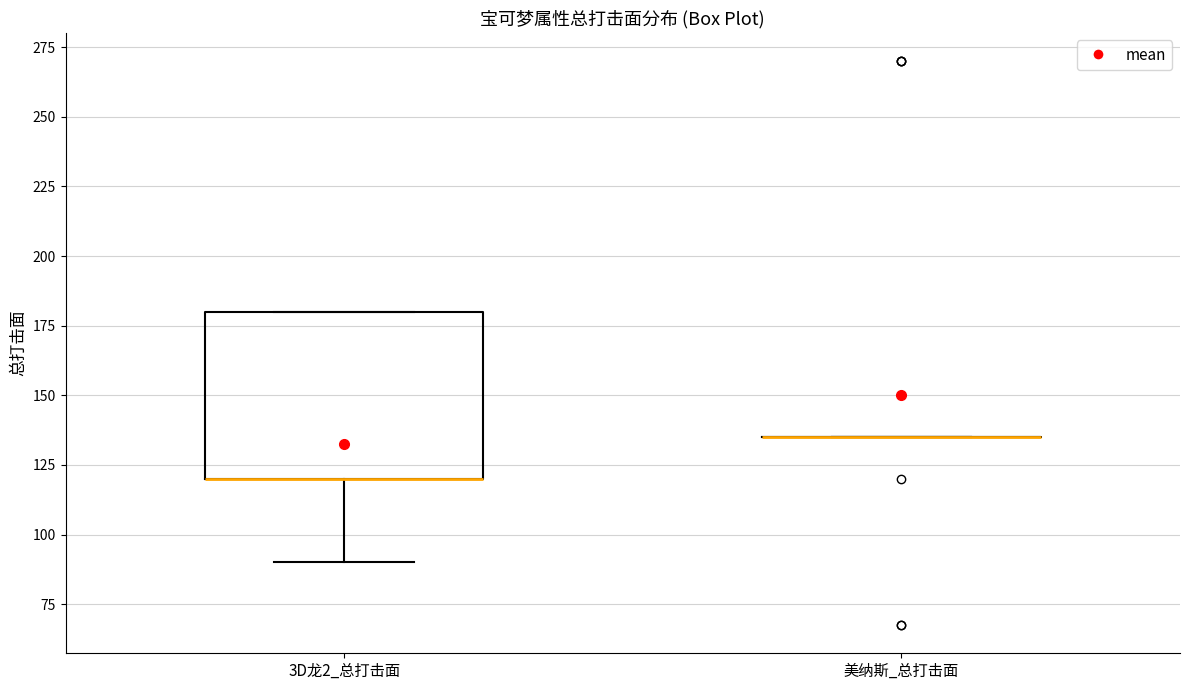

Reading left to right, read every box against the y-axis: the position of its median line, the range the box covers, and the ends of its whiskers. The values are not printed on the chart, so give them approximately, as read against the axis.

3D龙2_总打击面: median 120 (drawn on the box's lower edge), box 120 to 180, whiskers 90 to 180
美纳斯_总打击面: box collapsed to a line at 135, whiskers 135 to 135